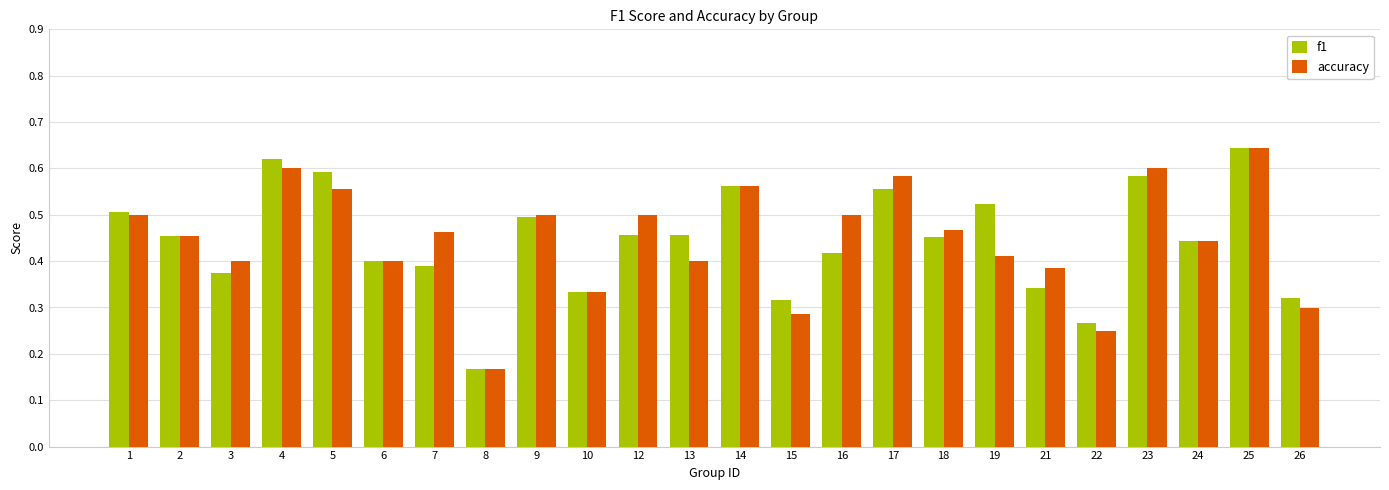

True or false: f1 has a value of 0.1 at 26.

False